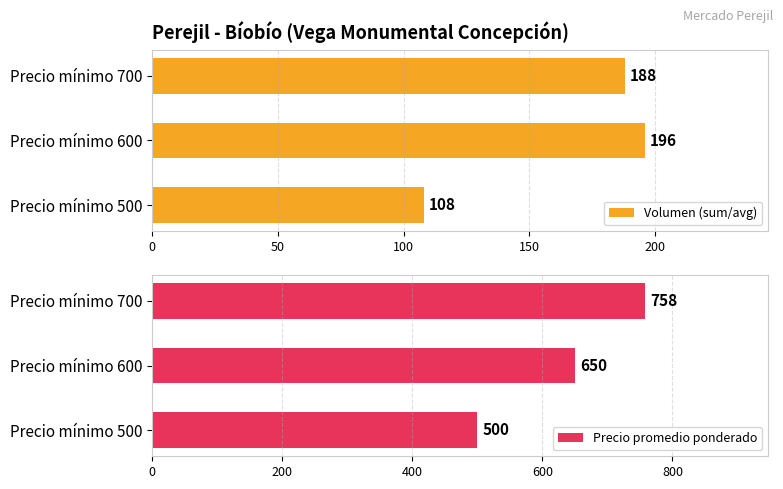

Which series has the widest spread of values?

Precio promedio ponderado